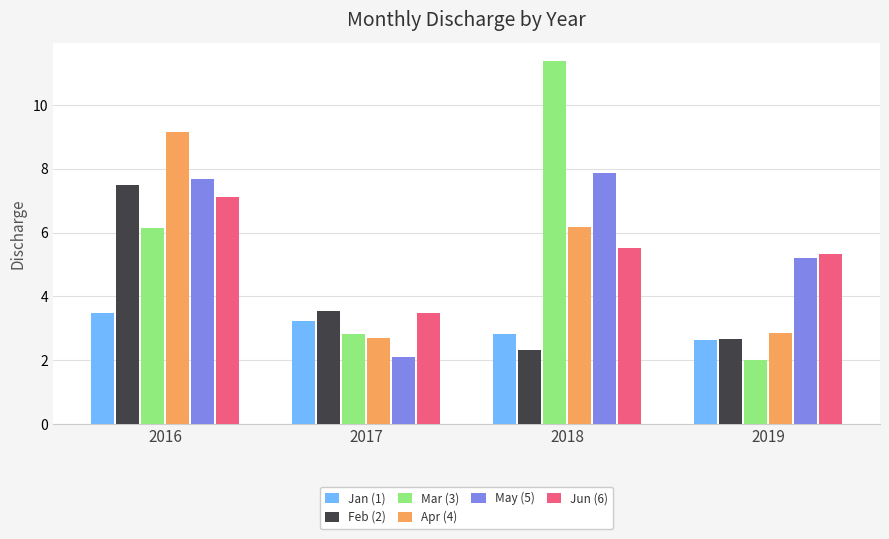

What is the approximate value of Jan (1) at 2016?

3.5